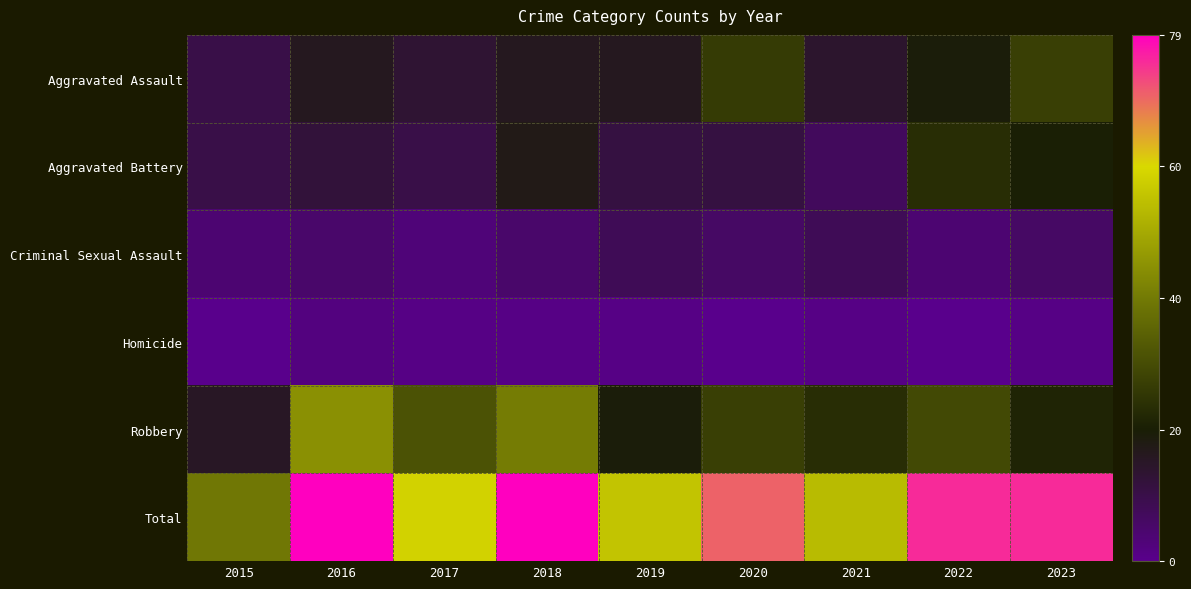

At which category is the sum across all series the highest?

2016